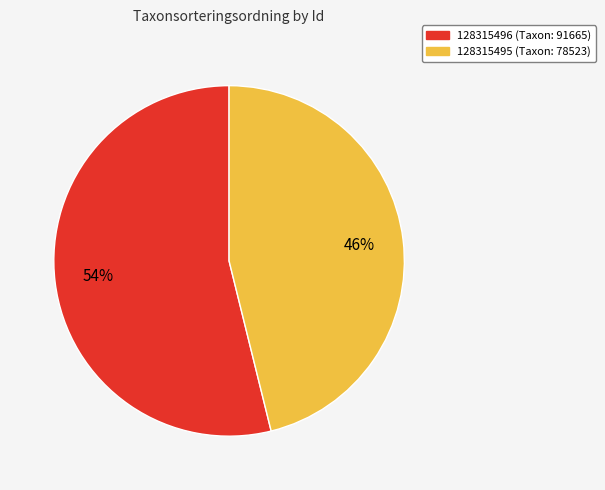

Is the sum of 128315495 and 128315496 greater than half?

Yes